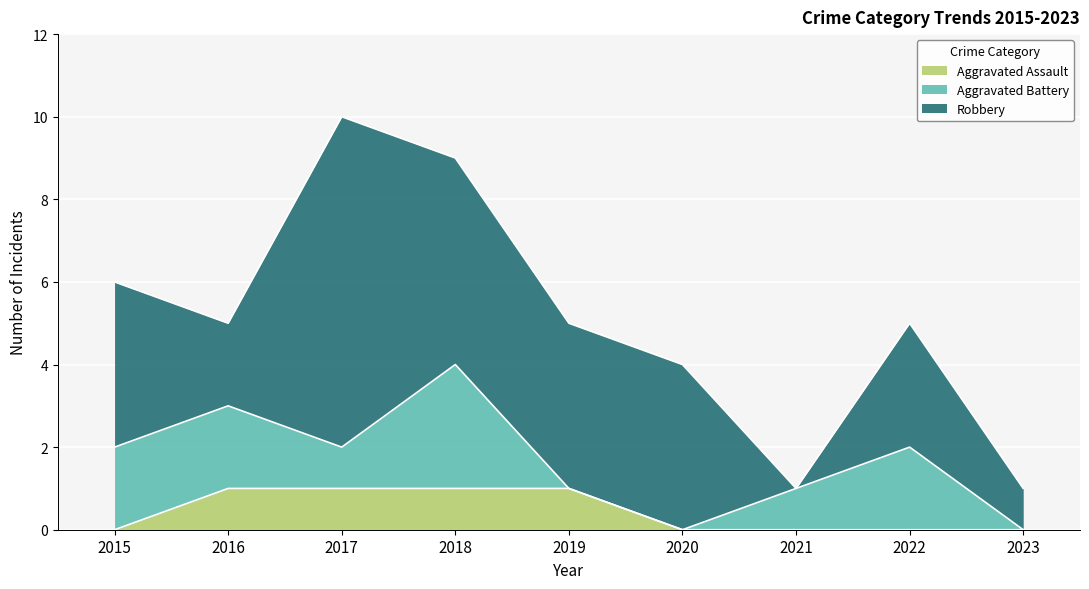

True or false: Aggravated Assault has a value of 0 at 2015.

True